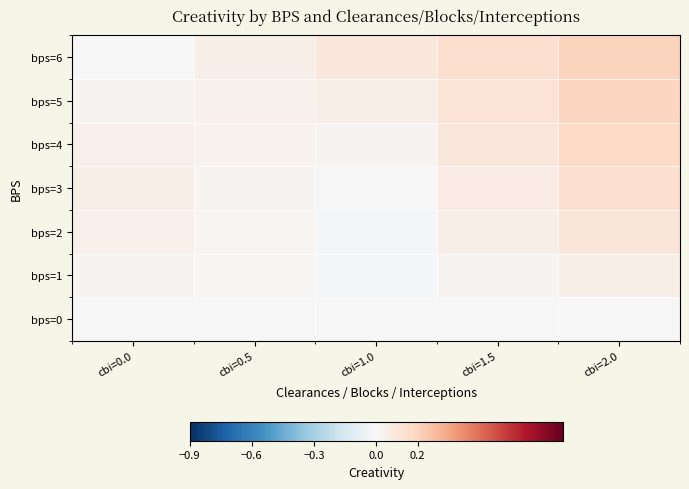

Count the number of data series in this chart.

7